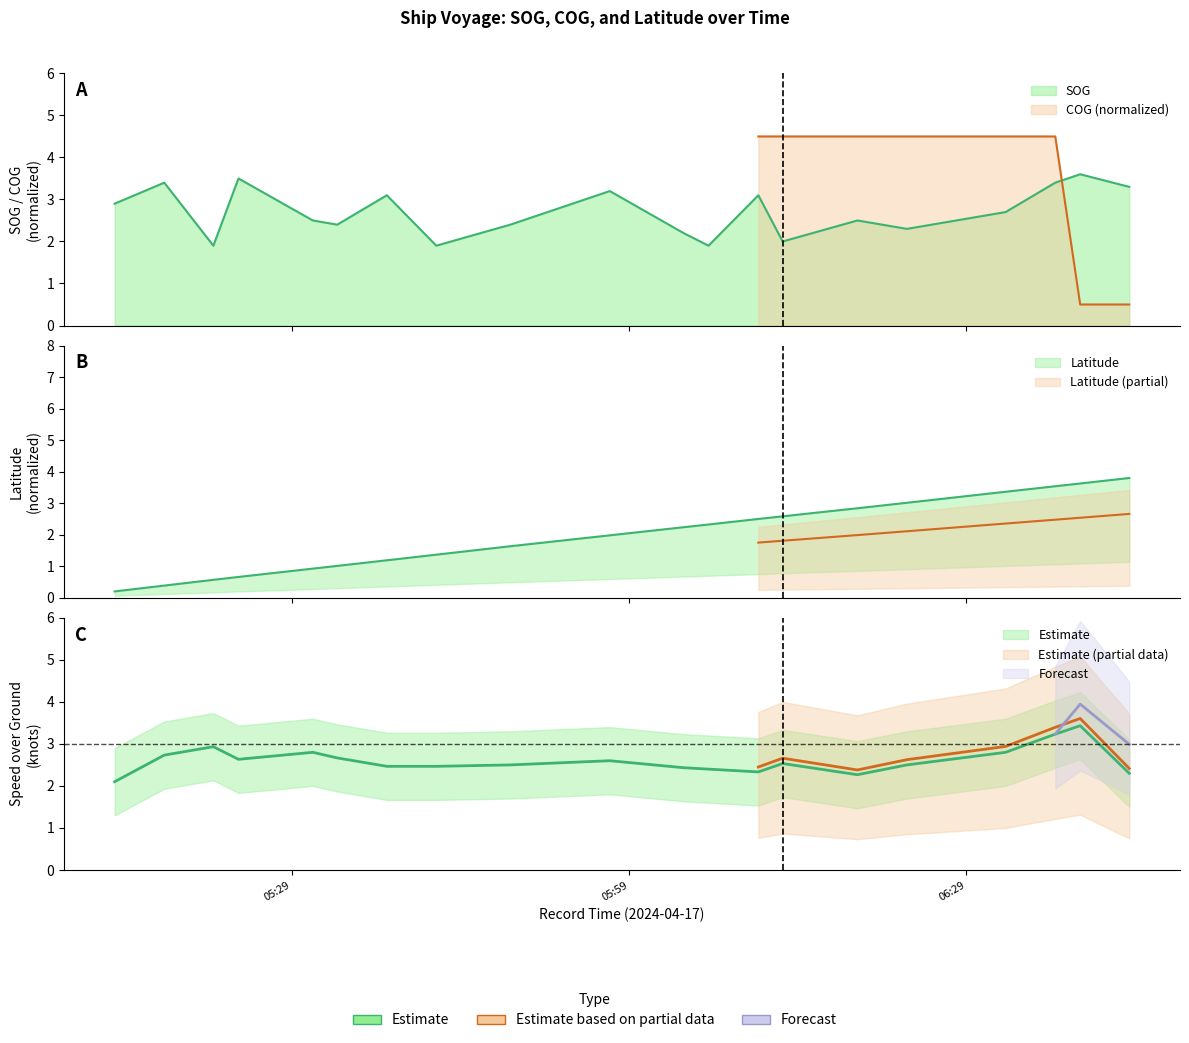

Does the chart display data point markers on the line(s)?

No